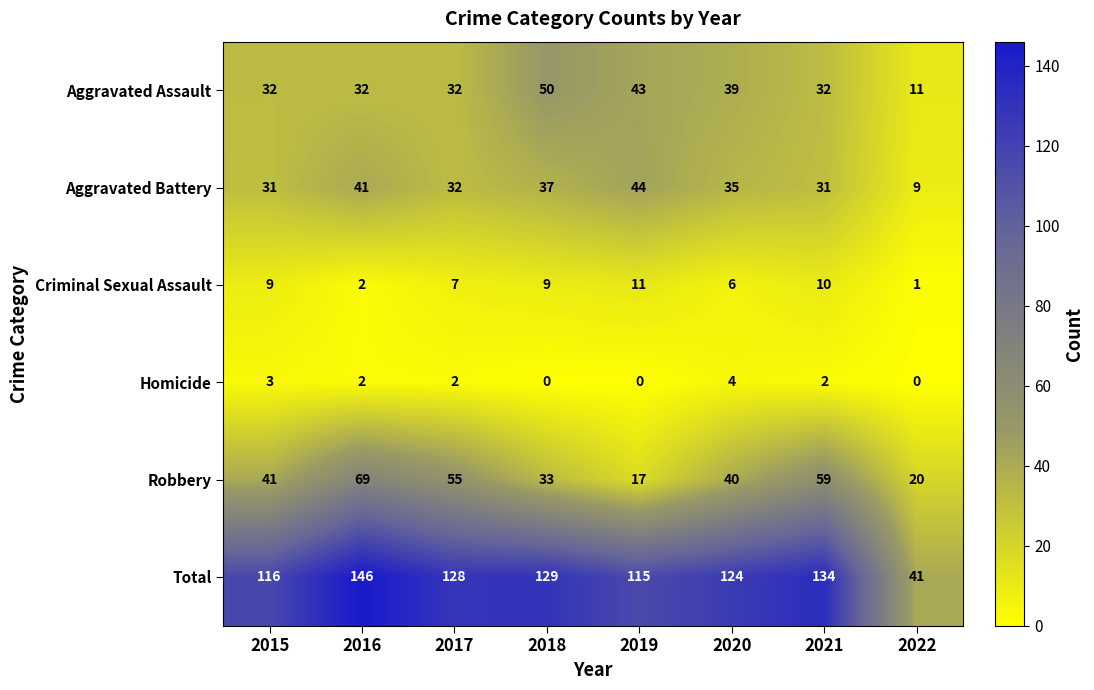

What is the difference between the maximum and second lowest values in the Total series?

31